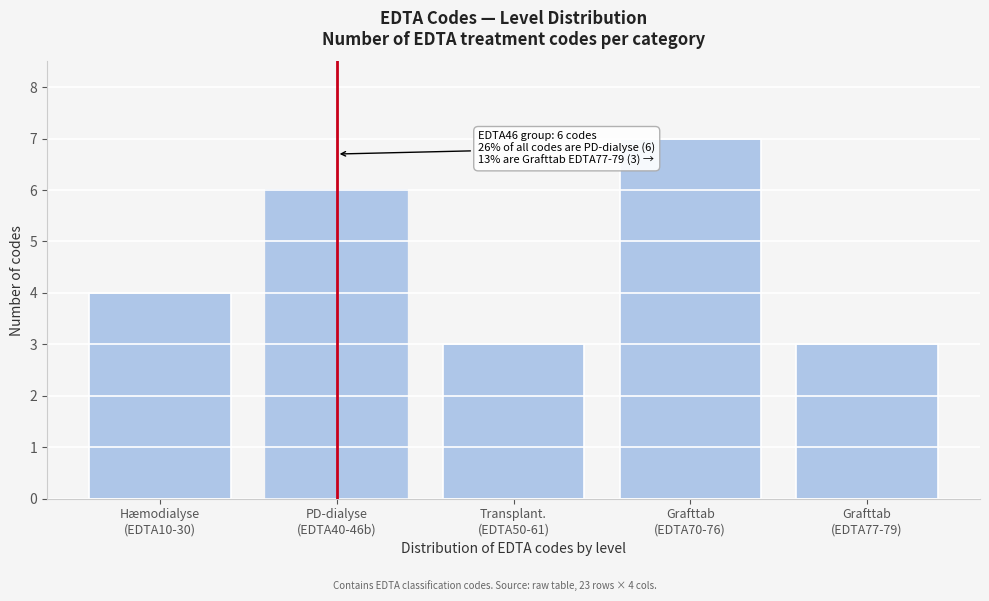

Reading left to right, list all the values displayed in this chart.

4	6	3	7	3